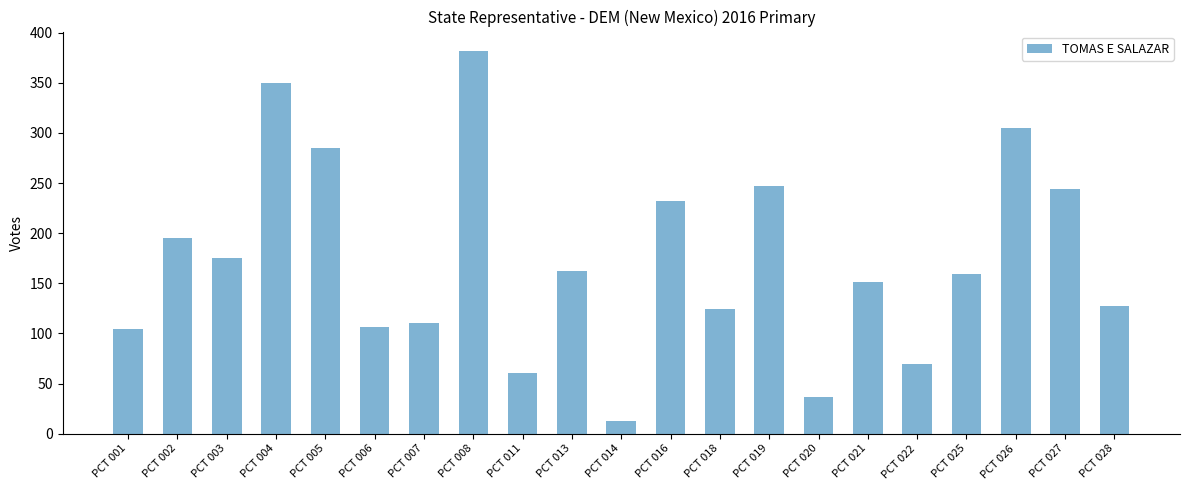

At which label is the value closest to 197?

PCT 002